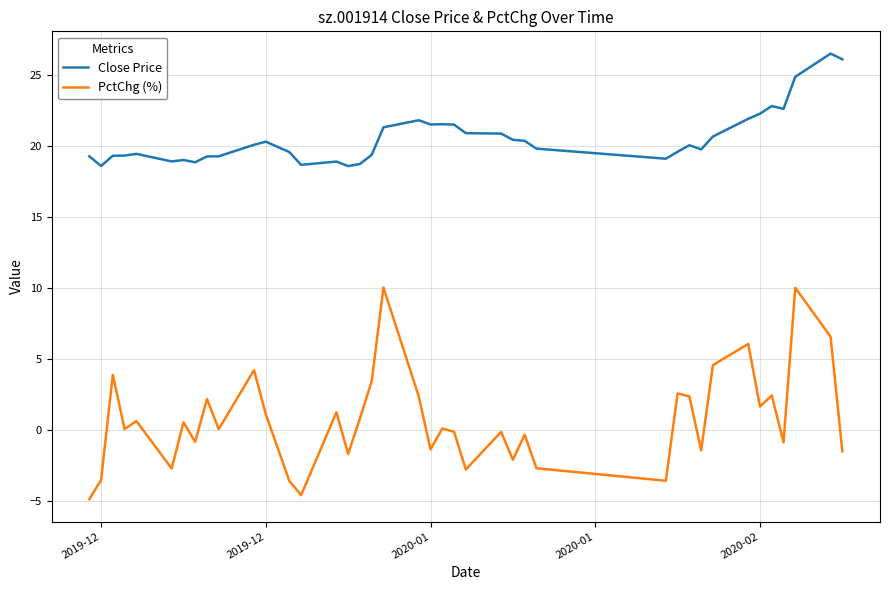

True or false: Close Price and PctChg (%) intersect in this chart.

False